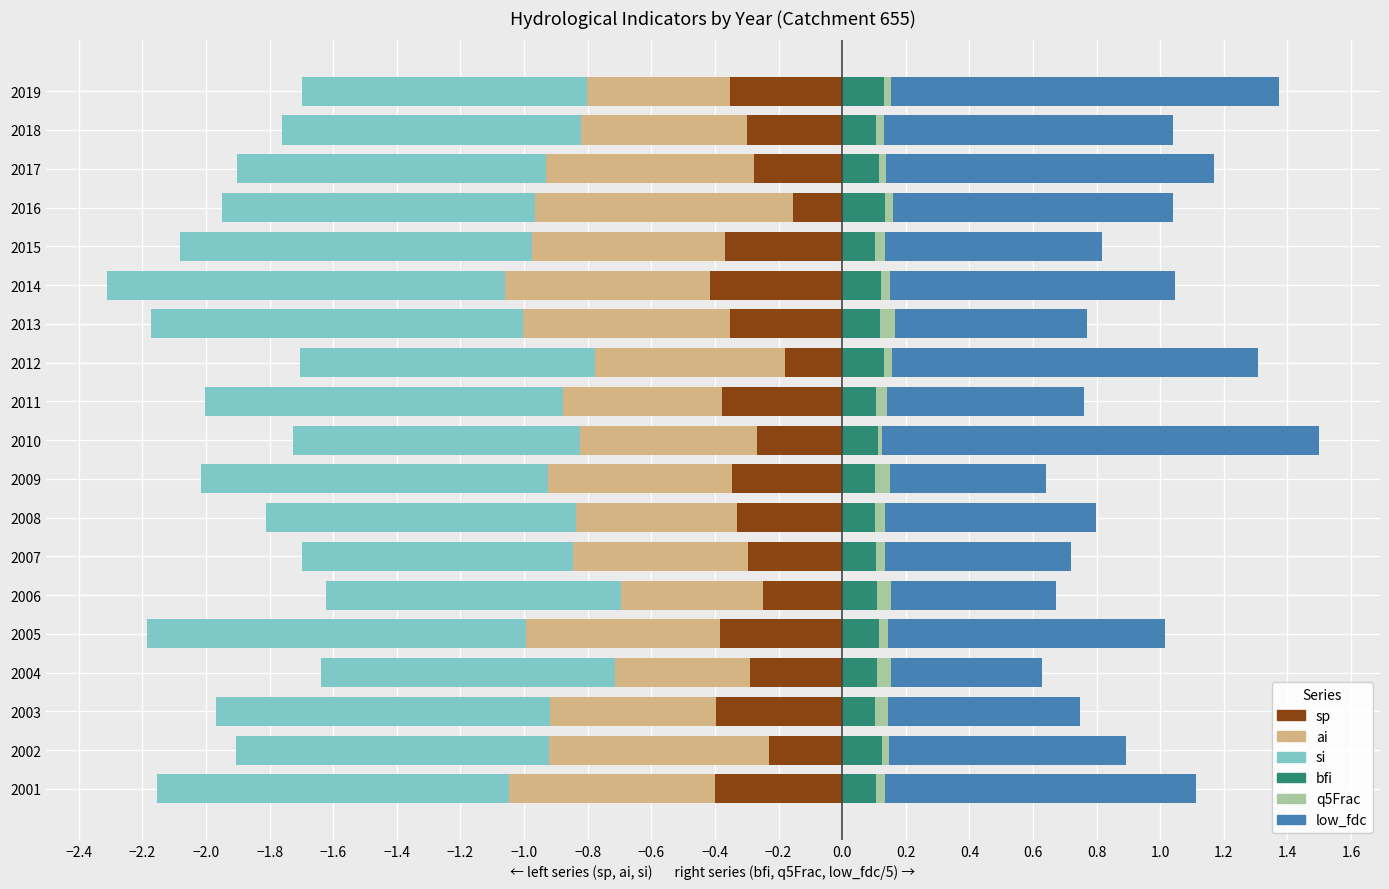

What is the difference between the maximum and minimum values in the ai series?

0.4